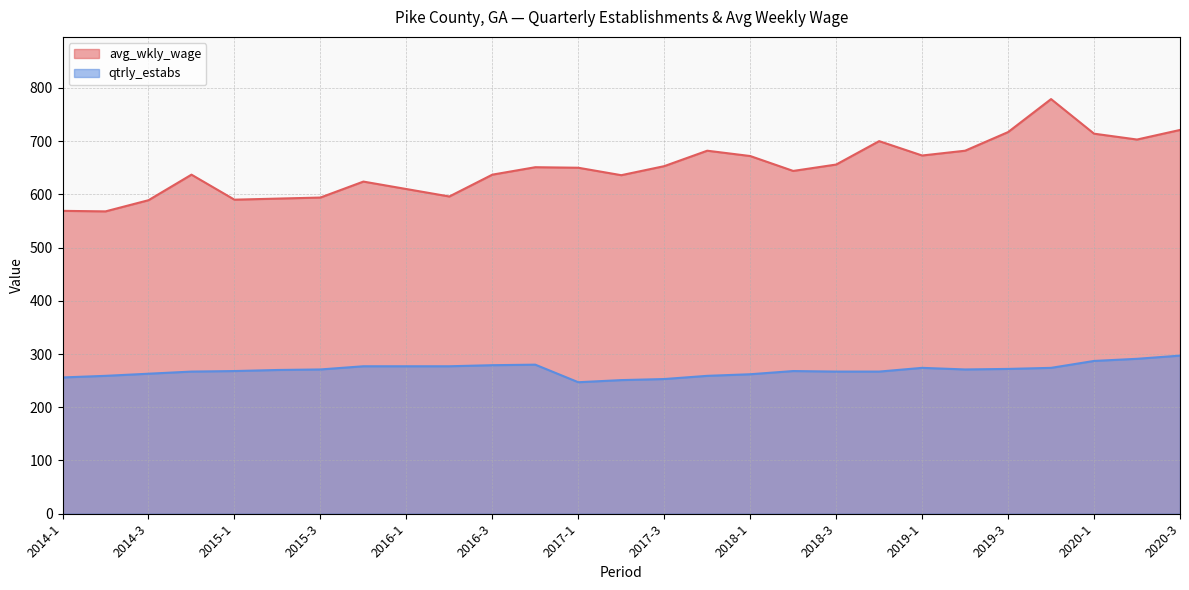

How many lines are shown in the chart?

2